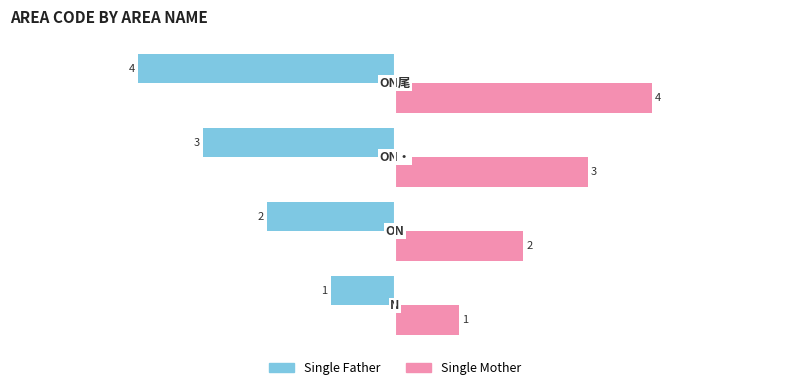

Rank the series by their average value, from lowest to highest.

Single Father, Single Mother